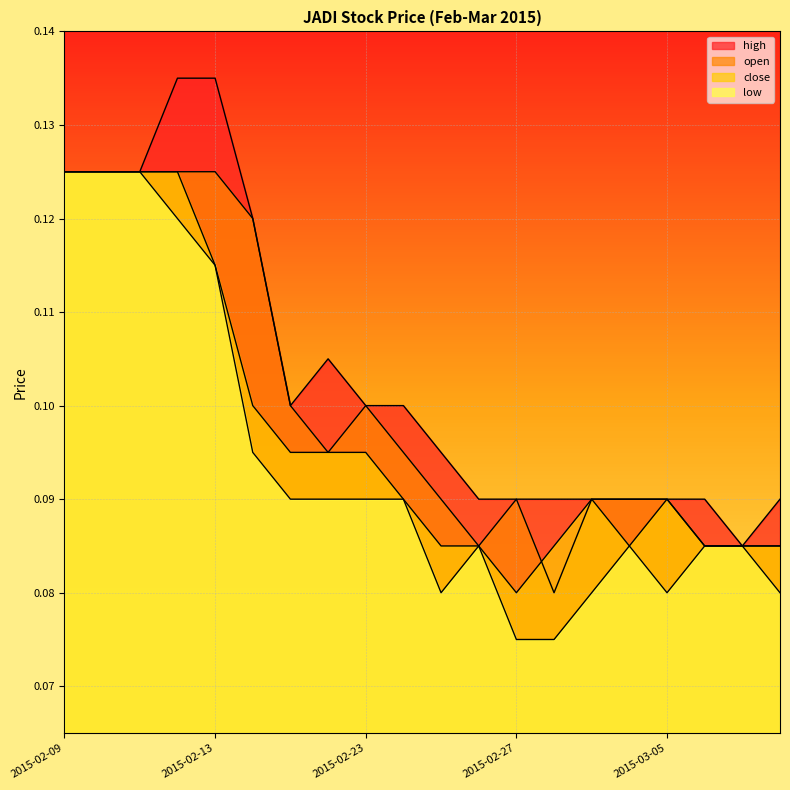

Between 2015-02-27 and 2015-03-05, which series saw the biggest shift?

close